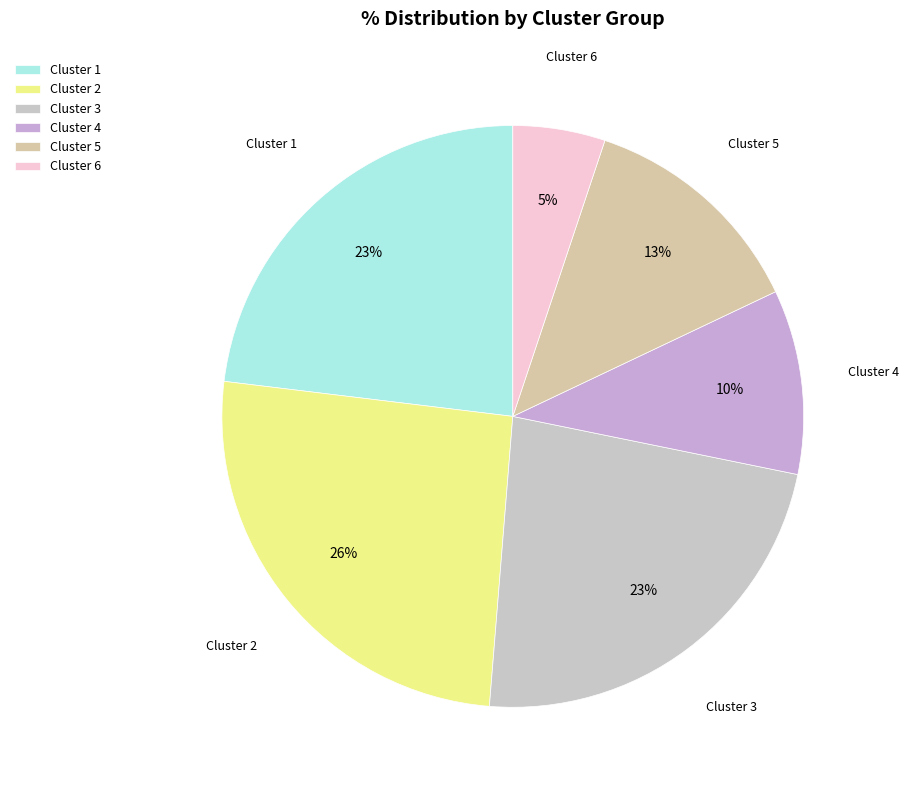

Is there any slice that represents more than half of the pie?

No